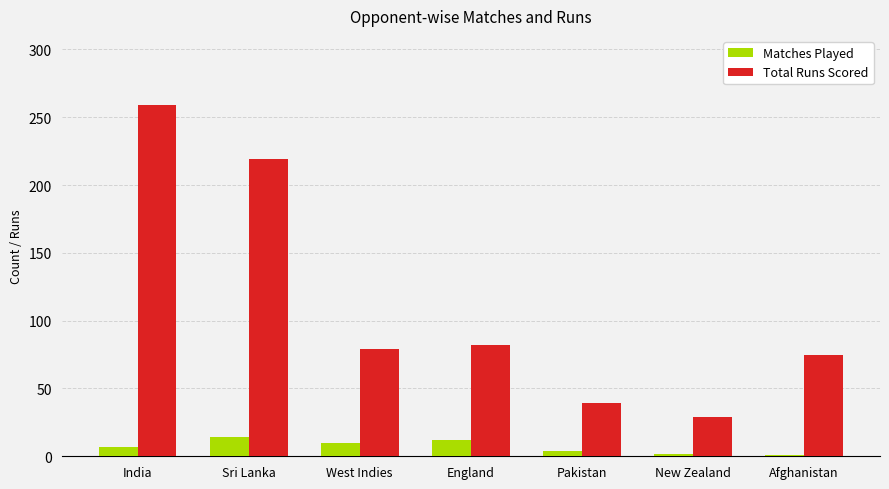

Which category has the highest value in the Total Runs Scored series?

India